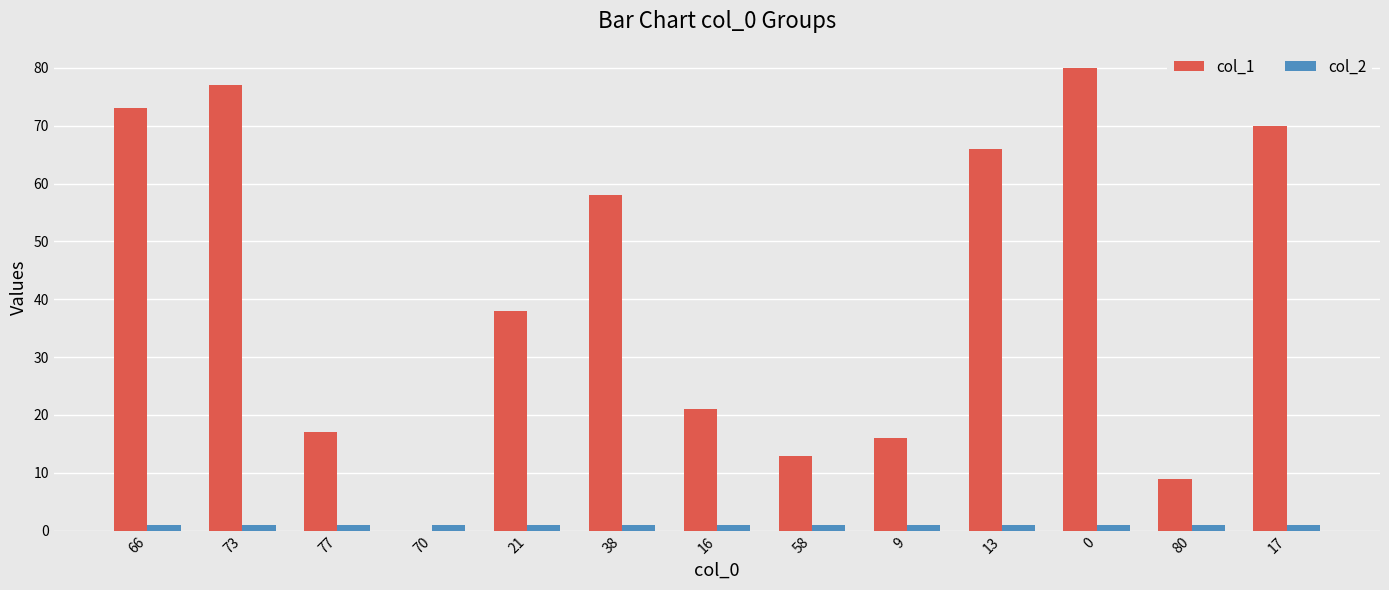

Which series has the largest total across all categories?

col_1